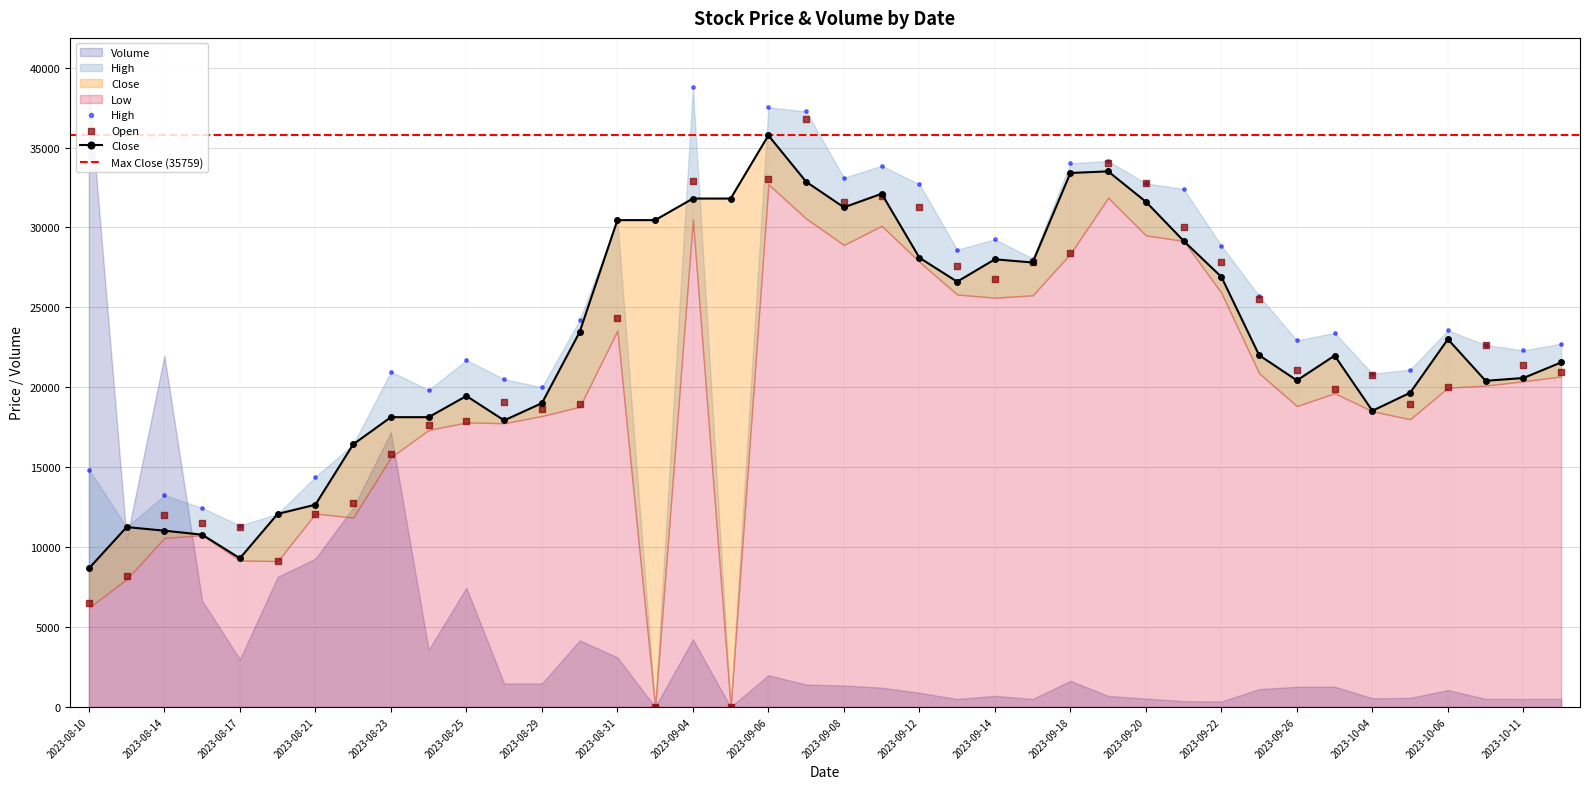

At how many categories does at least one series exceed 1242?

40